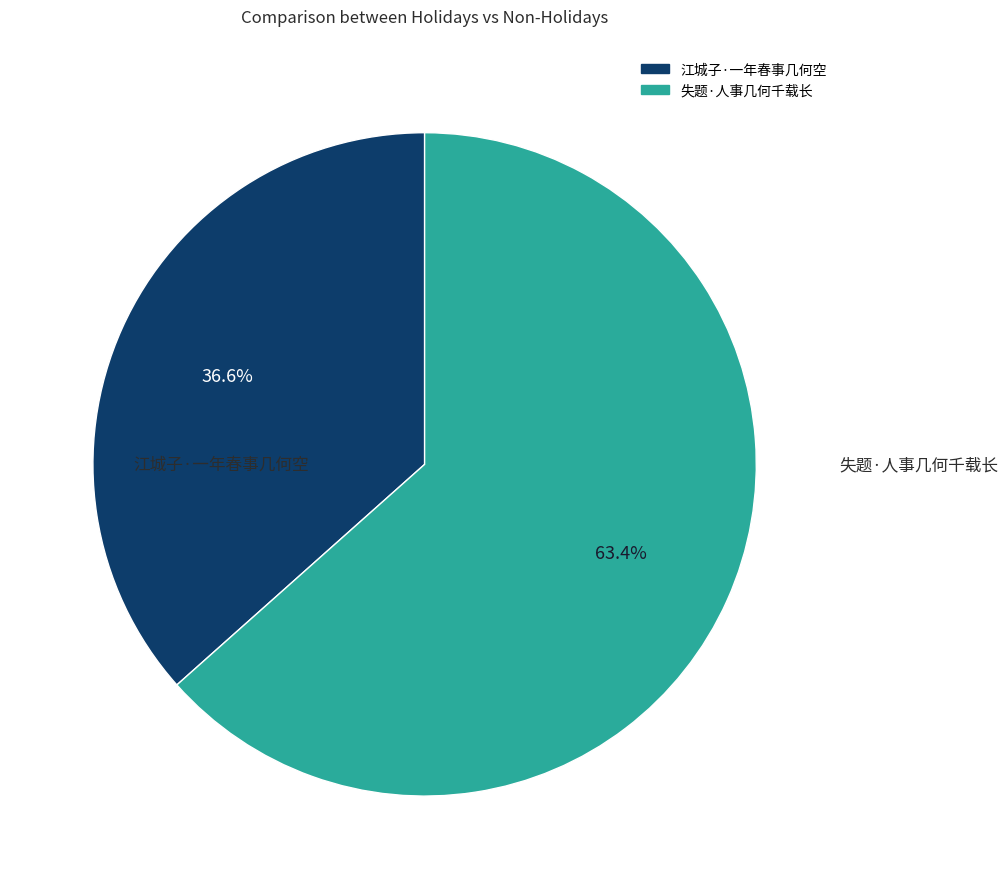

To the nearest percent, what is the difference between the largest and smallest slice percentages?

27%